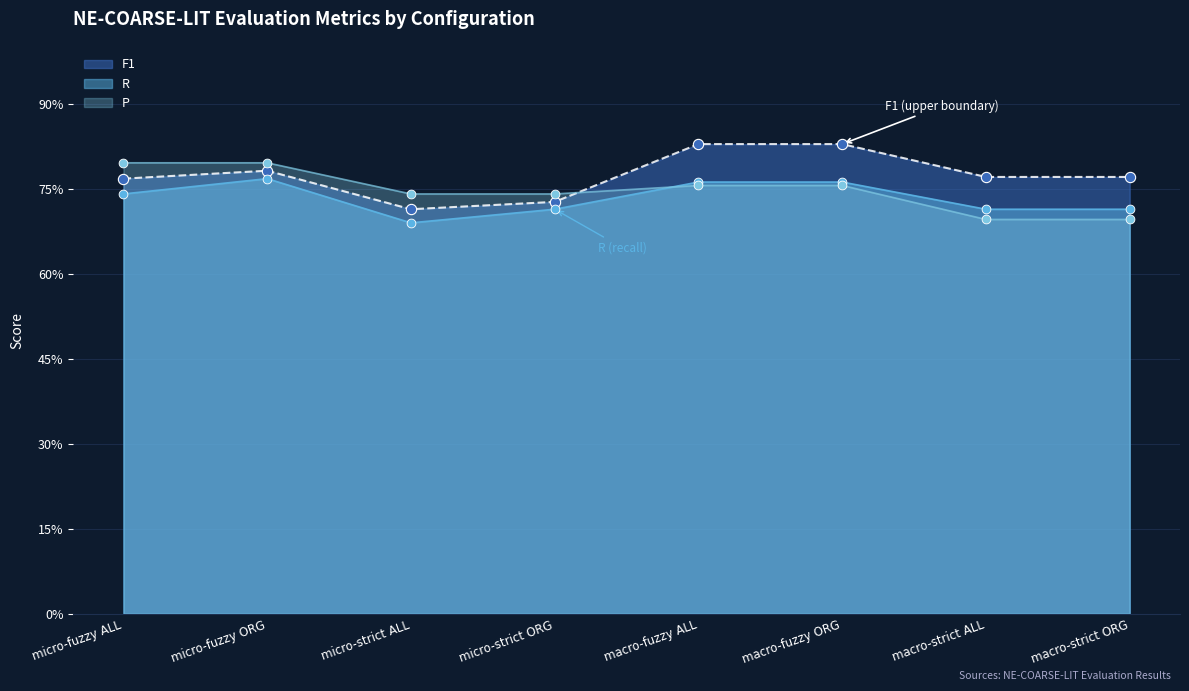

Which series has the widest spread of Y values?

F1